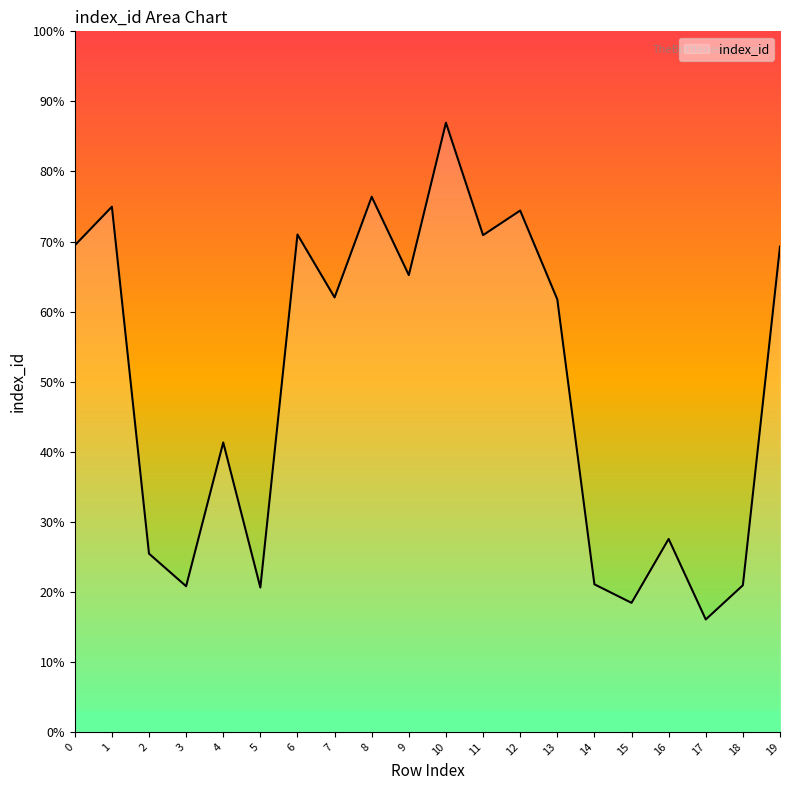

Does the chart display data point markers on the line(s)?

No